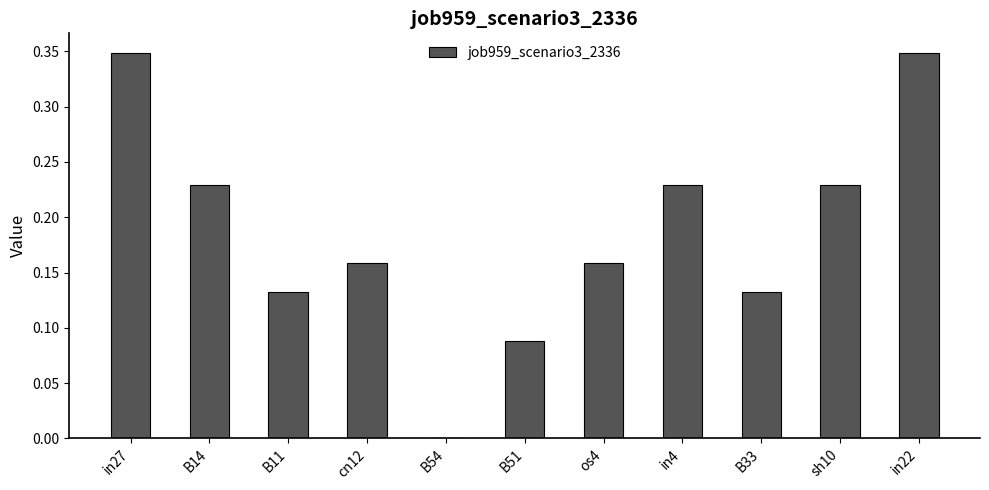

Which has a higher value, B14 or B11?

B14